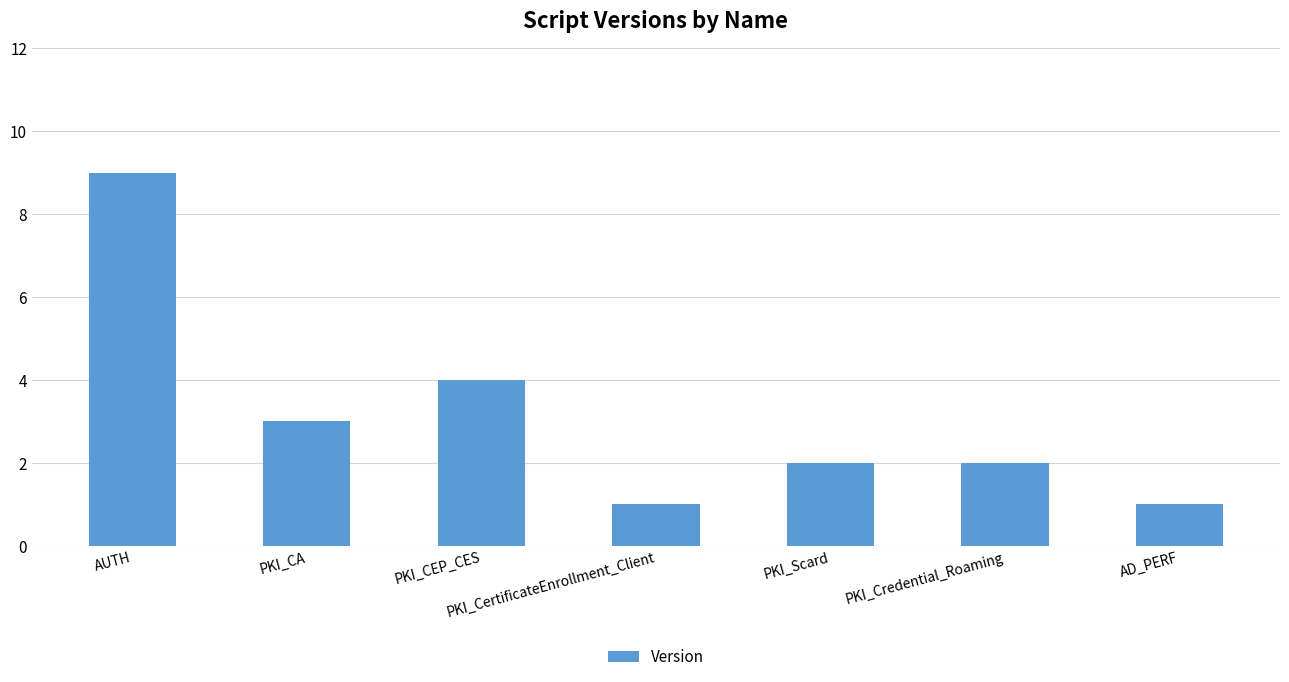

What is the sum of the values at PKI_CA and PKI_Credential_Roaming?

5